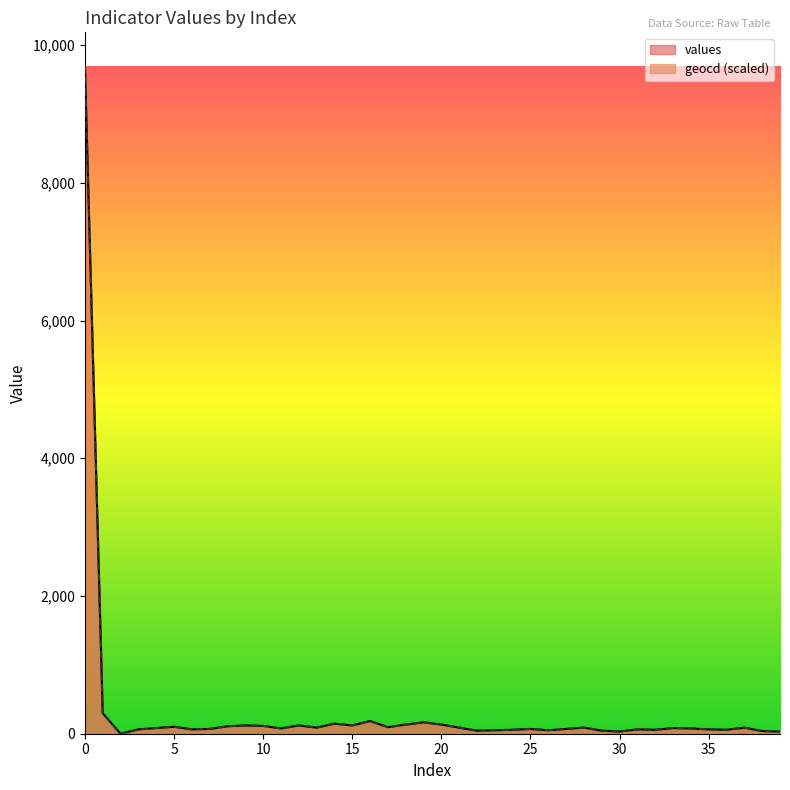

How many lines are shown in the chart?

2